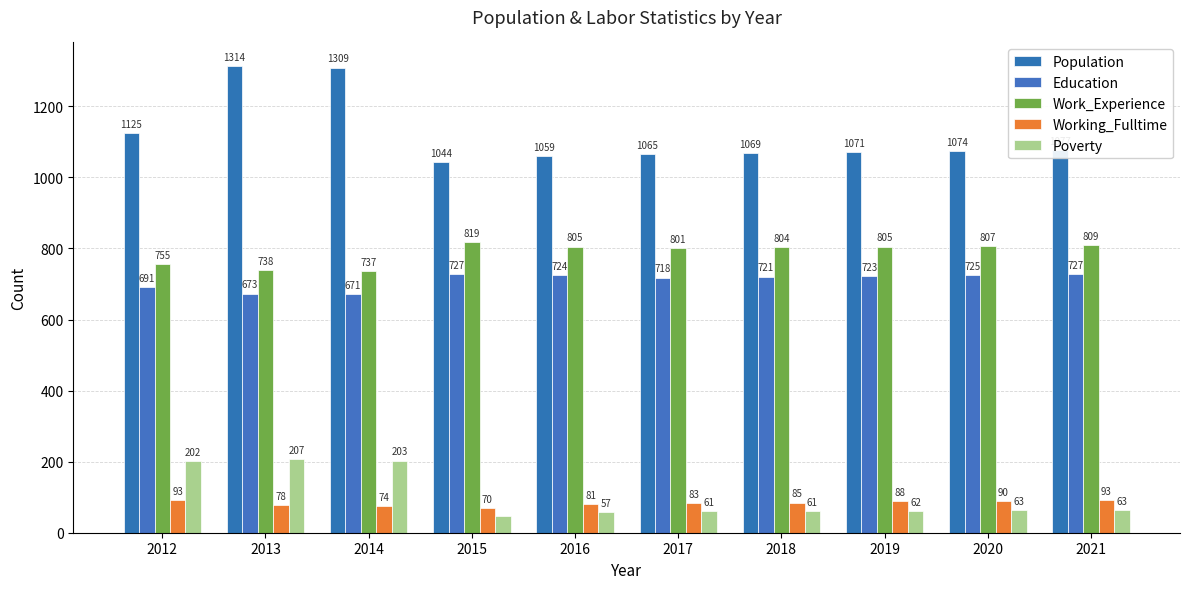

Reading right to left, extract all data points from this chart.

Population: 2021=1077	2020=1074	2019=1071	2018=1069	2017=1065	2016=1059	2015=1044	2014=1309	2013=1314	2012=1125
Education: 2021=727	2020=725	2019=723	2018=721	2017=718	2016=724	2015=727	2014=671	2013=673	2012=691
Work_Experience: 2021=809	2020=807	2019=805	2018=804	2017=801	2016=805	2015=819	2014=737	2013=738	2012=755
Working_Fulltime: 2021=93	2020=90	2019=88	2018=85	2017=83	2016=81	2015=70	2014=74	2013=78	2012=93
Poverty: 2021=63	2020=63	2019=62	2018=61	2017=61	2016=57	2015=46	2014=203	2013=207	2012=202